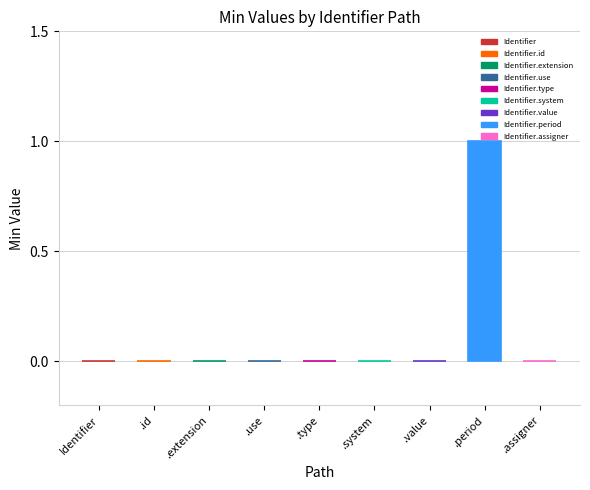

Are the bars grouped side by side (vs. stacked)?

No